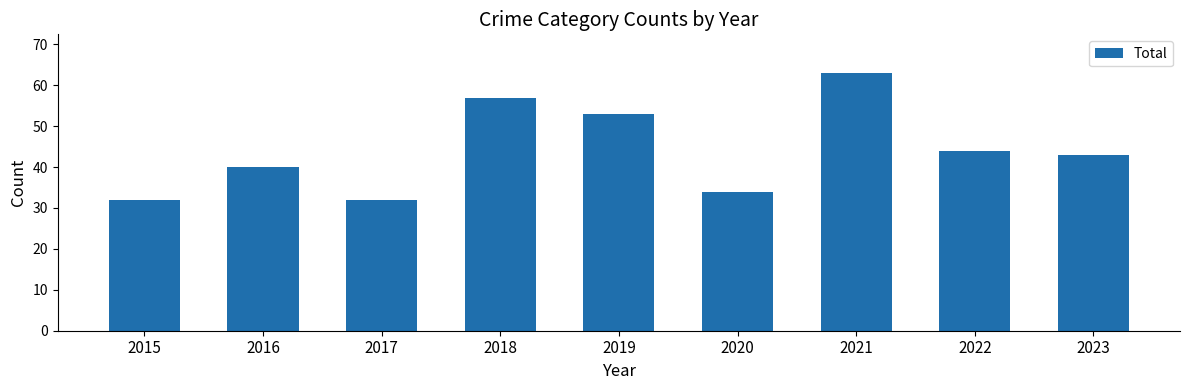

Is it true that the value at 2023 is 70?

False